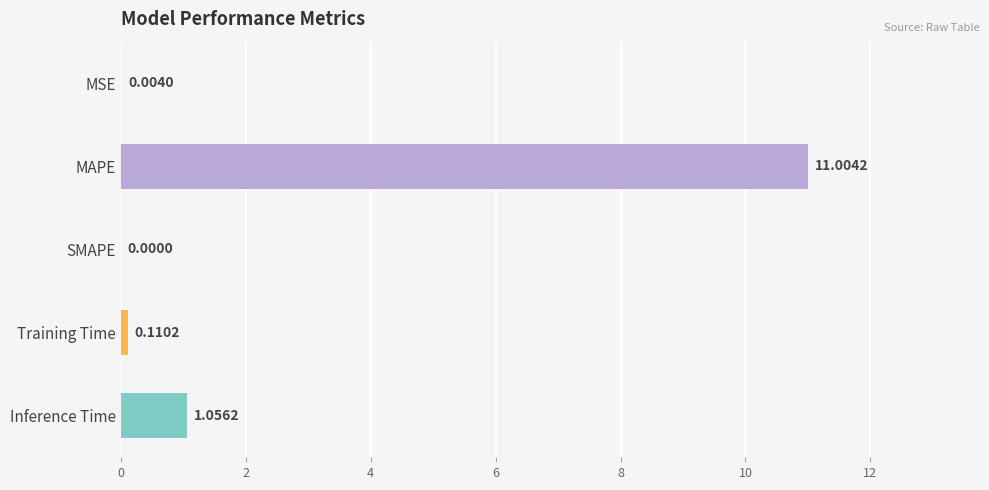

At which label is the value closest to 5?

Inference Time